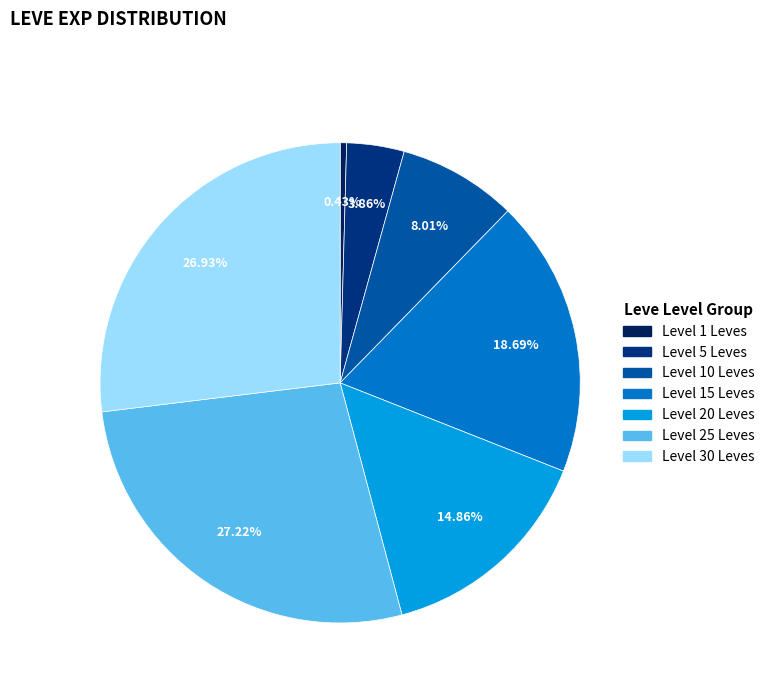

Is there a majority slice in this chart?

No